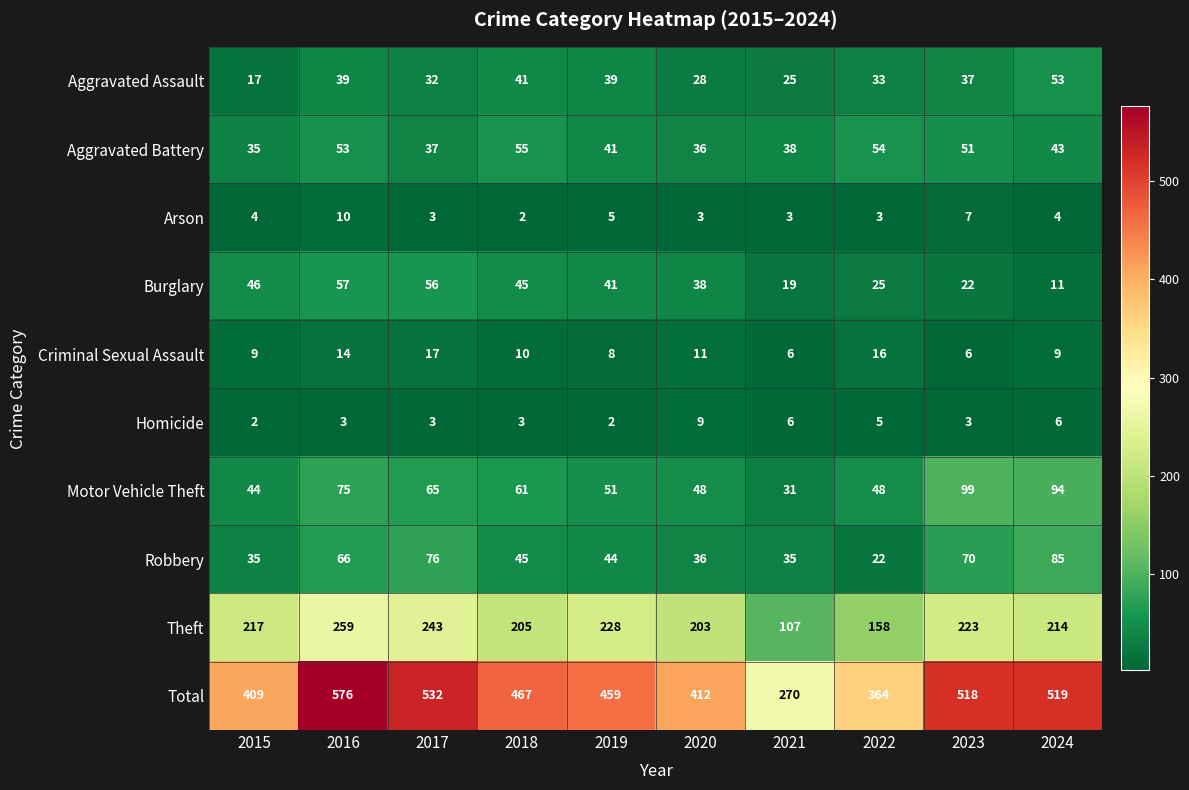

The value of Homicide at 2017 is 2. True or false?

False